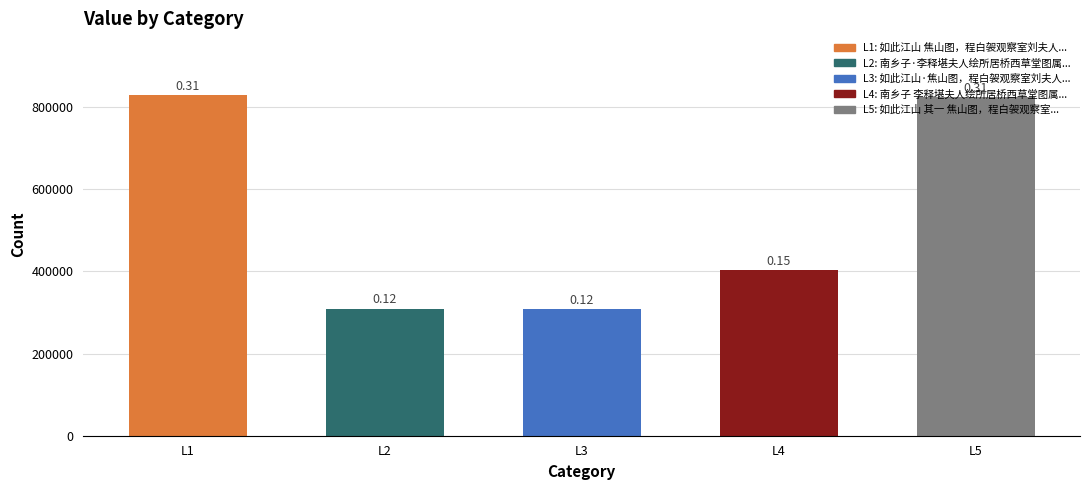

How many bars are there in total?

5